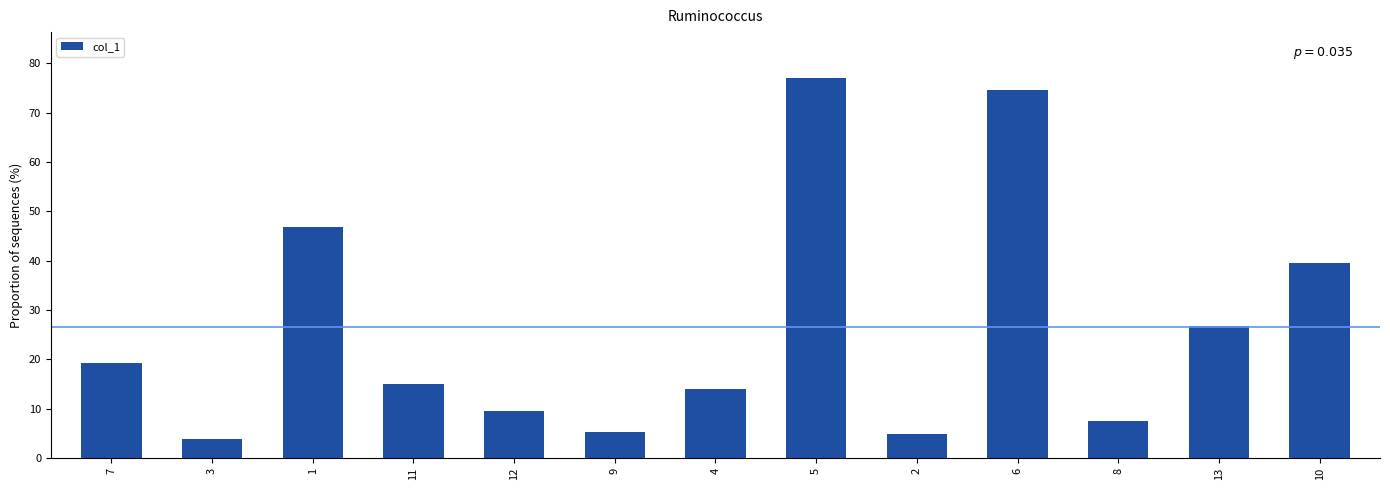

What is the difference between the maximum and minimum values?

73.2